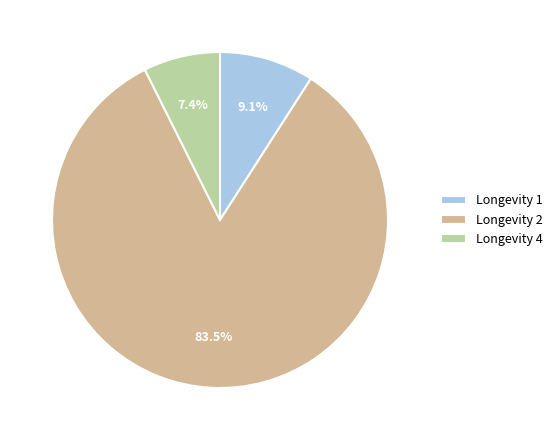

Approximately how many times larger is the value at Longevity 4 compared to Longevity 1?

0.8